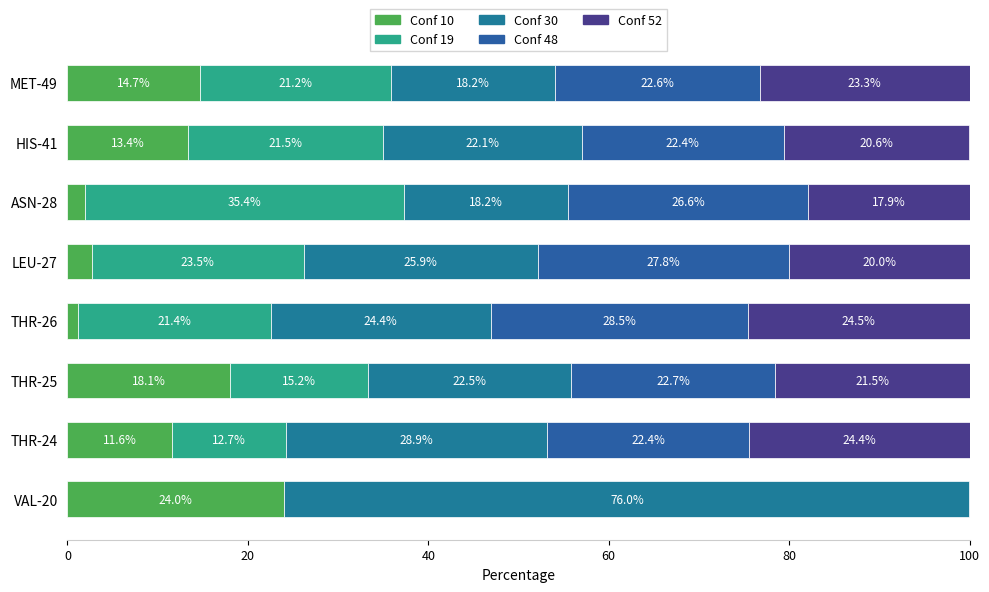

How many data points does each series have?

8